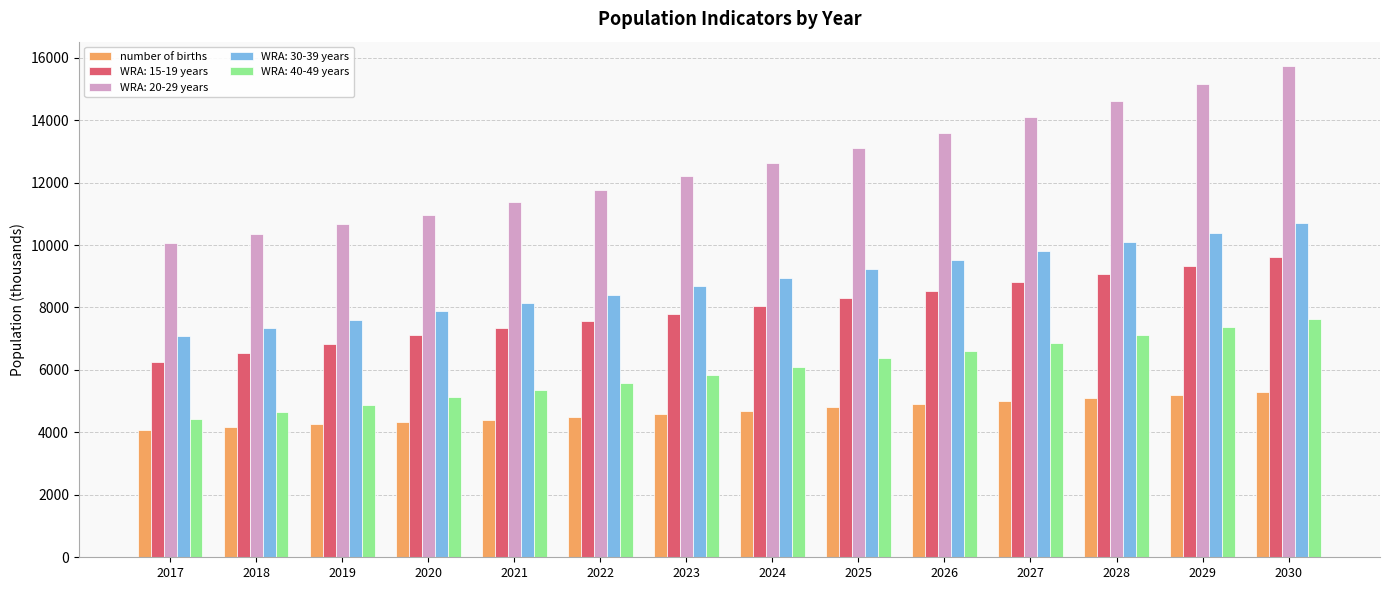

List the series in order of their peak value, lowest first.

number of births, WRA: 40-49 years, WRA: 15-19 years, WRA: 30-39 years, WRA: 20-29 years